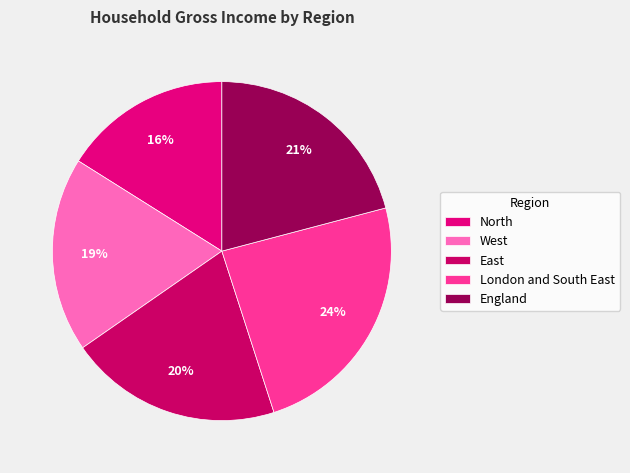

Which slice is the largest?

London and South East